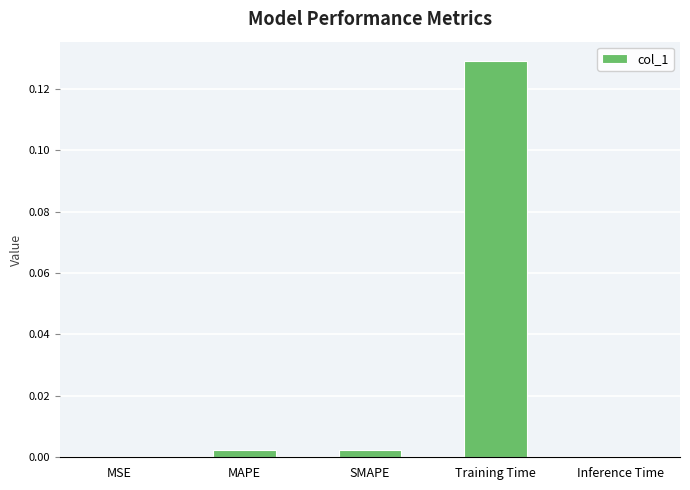

Which label corresponds to the largest value in the chart?

Training Time